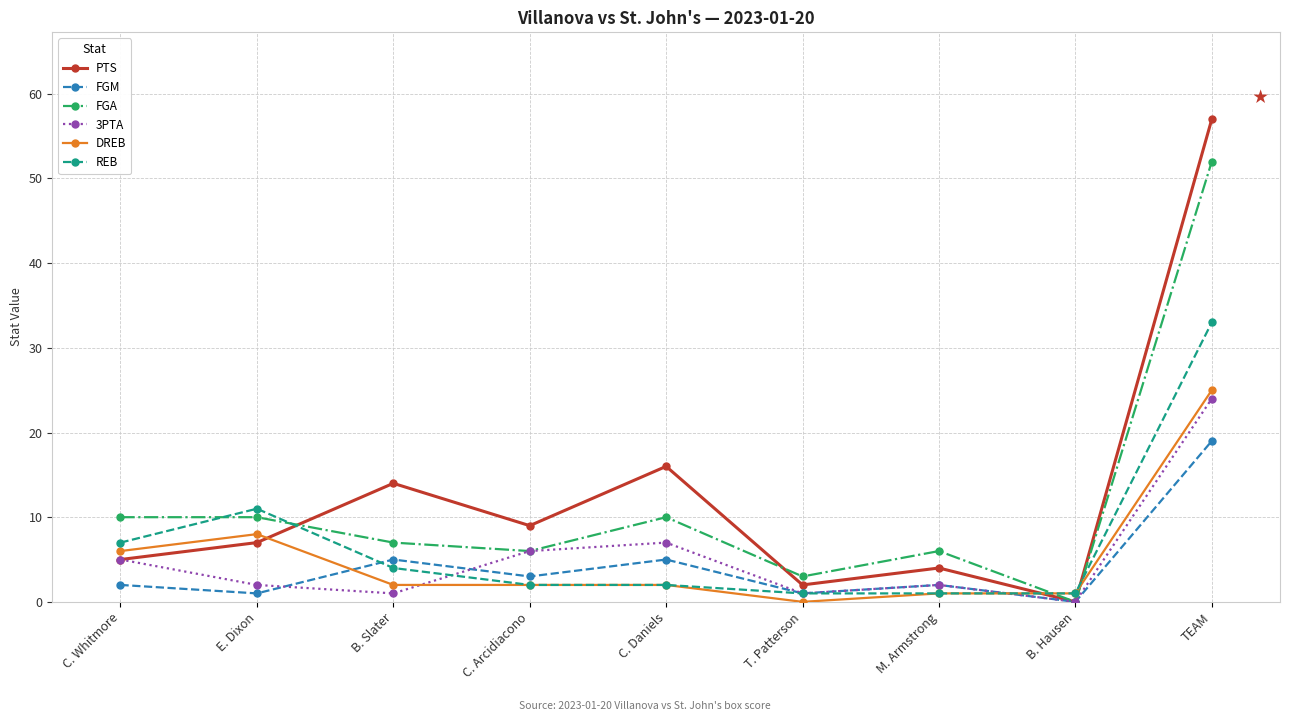

Does the chart have visible grid lines?

Yes